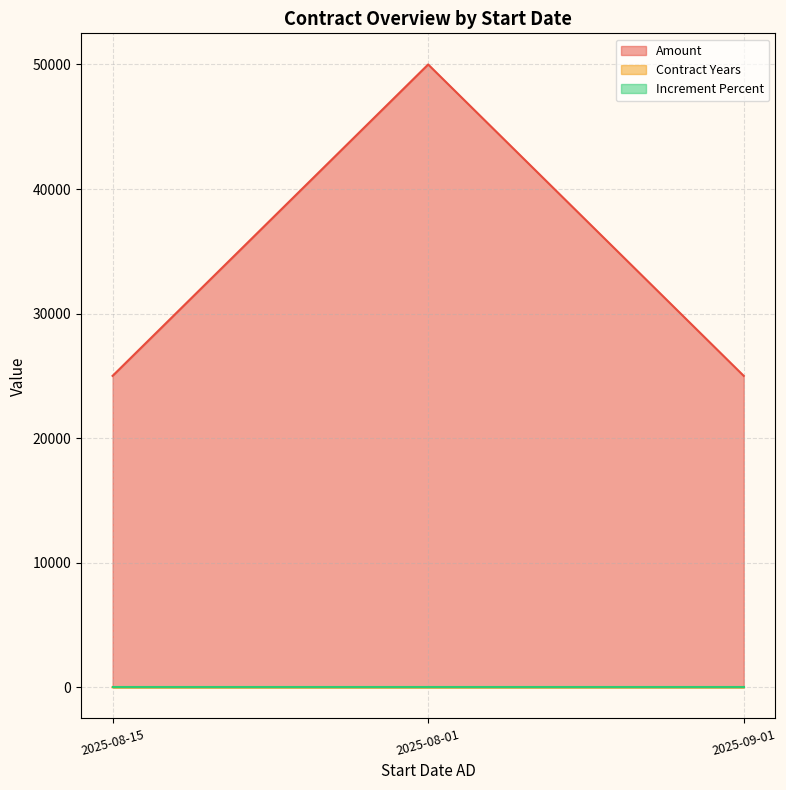

What is the label of the 3rd point from the right?

2025-08-15